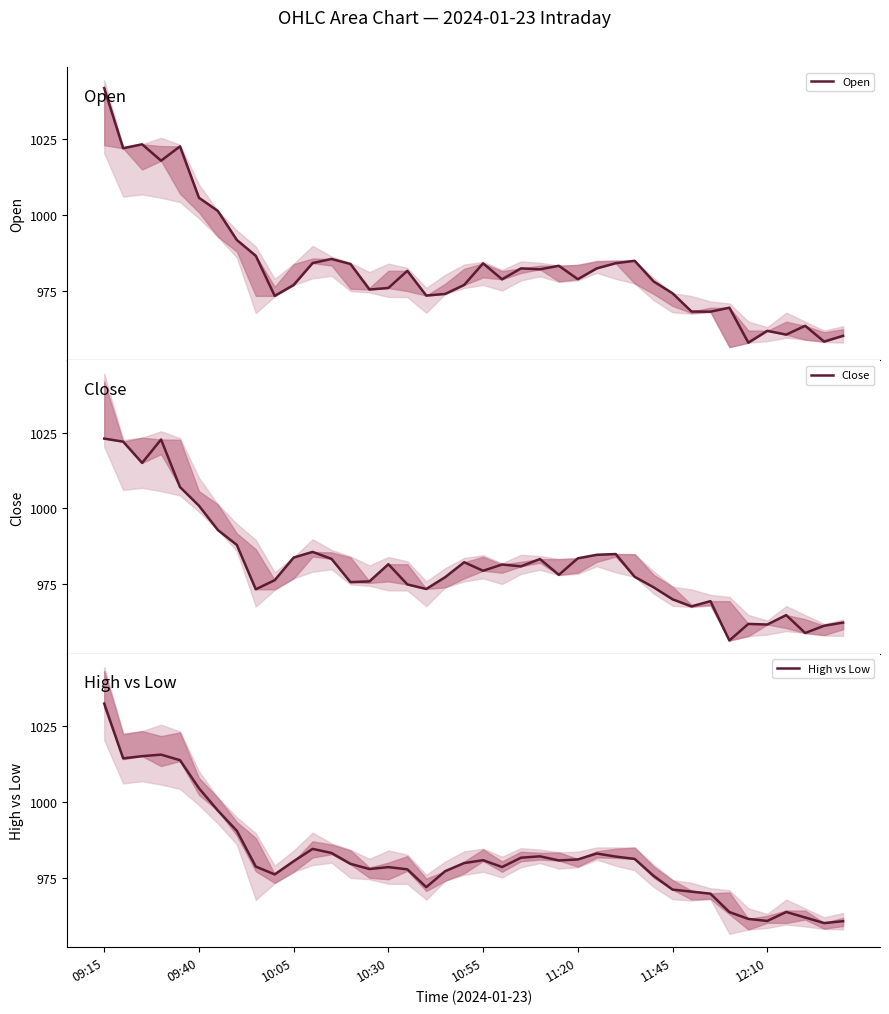

What is the sum of all High vs Low values?

39279.5